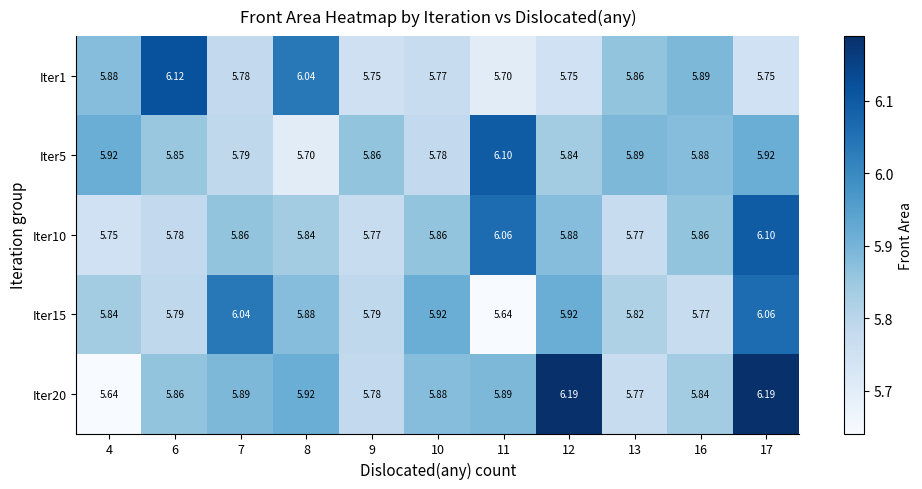

Is the value of Iter5 at 8 greater than the value of Iter1 at 8?

No